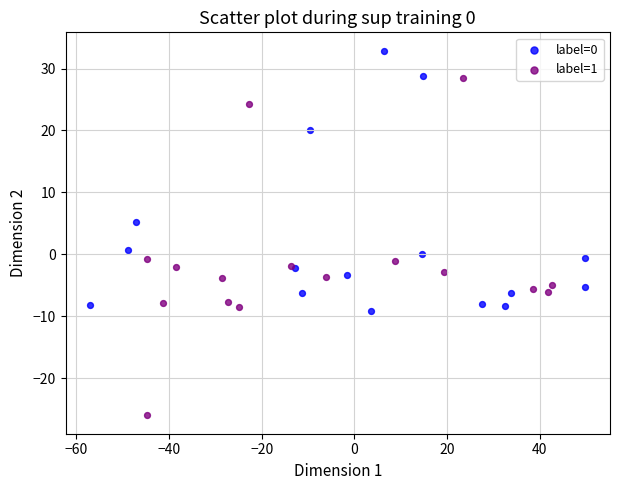

Which series has the largest Y range (max minus min)?

label=1